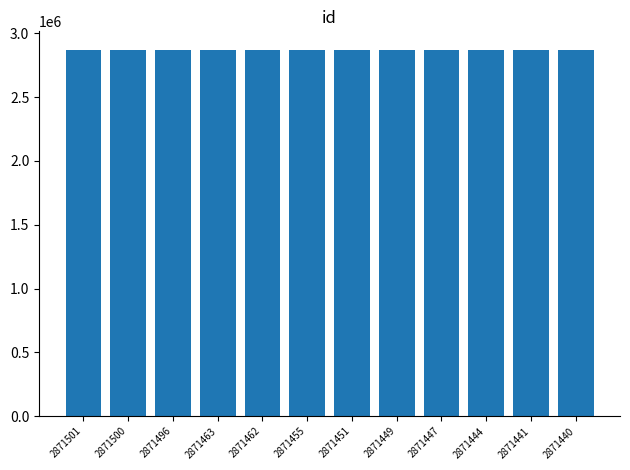

What is the difference between the maximum and minimum values?

61